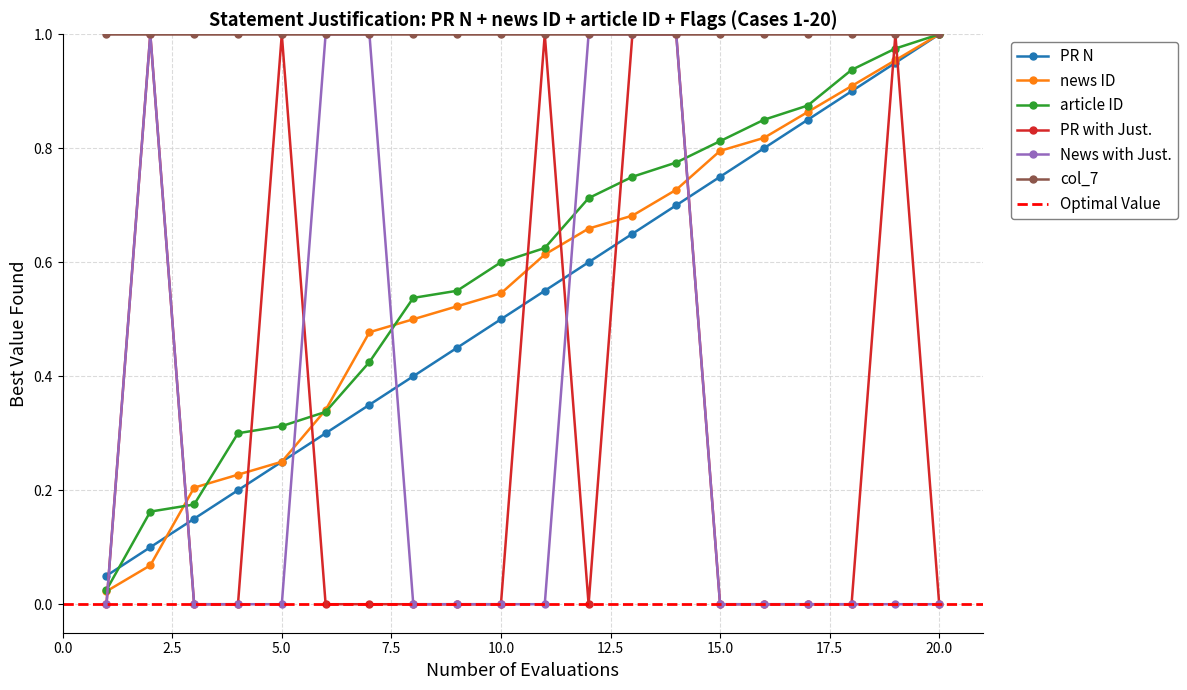

True or false: news ID has more than 1 points higher than both neighbors.

False